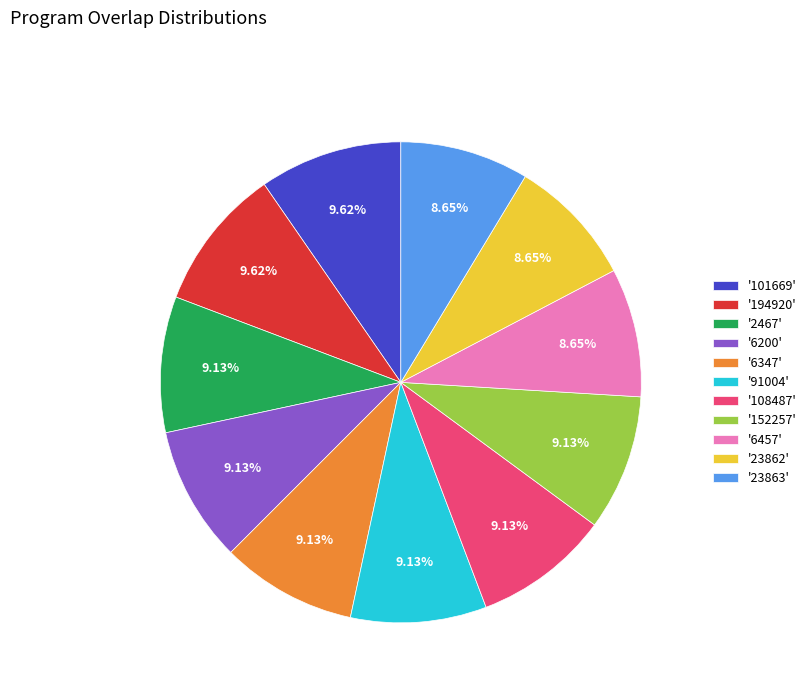

Combined, do '2467' and '108487' account for over 50%?

No